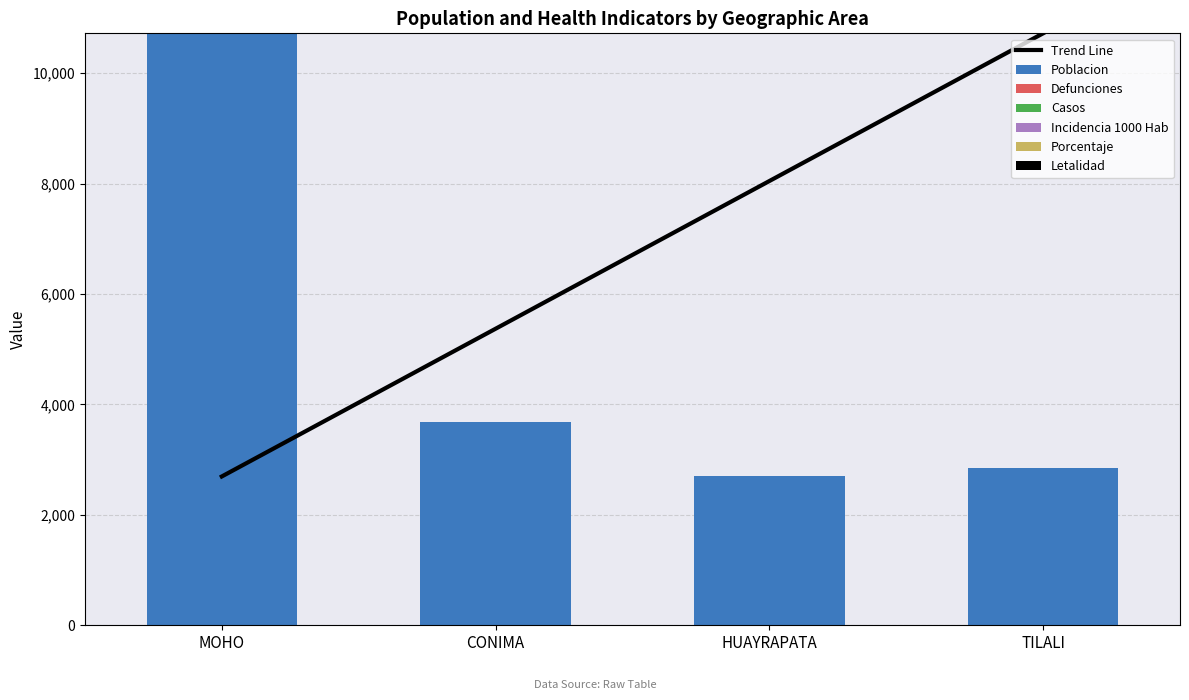

Which category has the highest value in the casos series?

MOHO